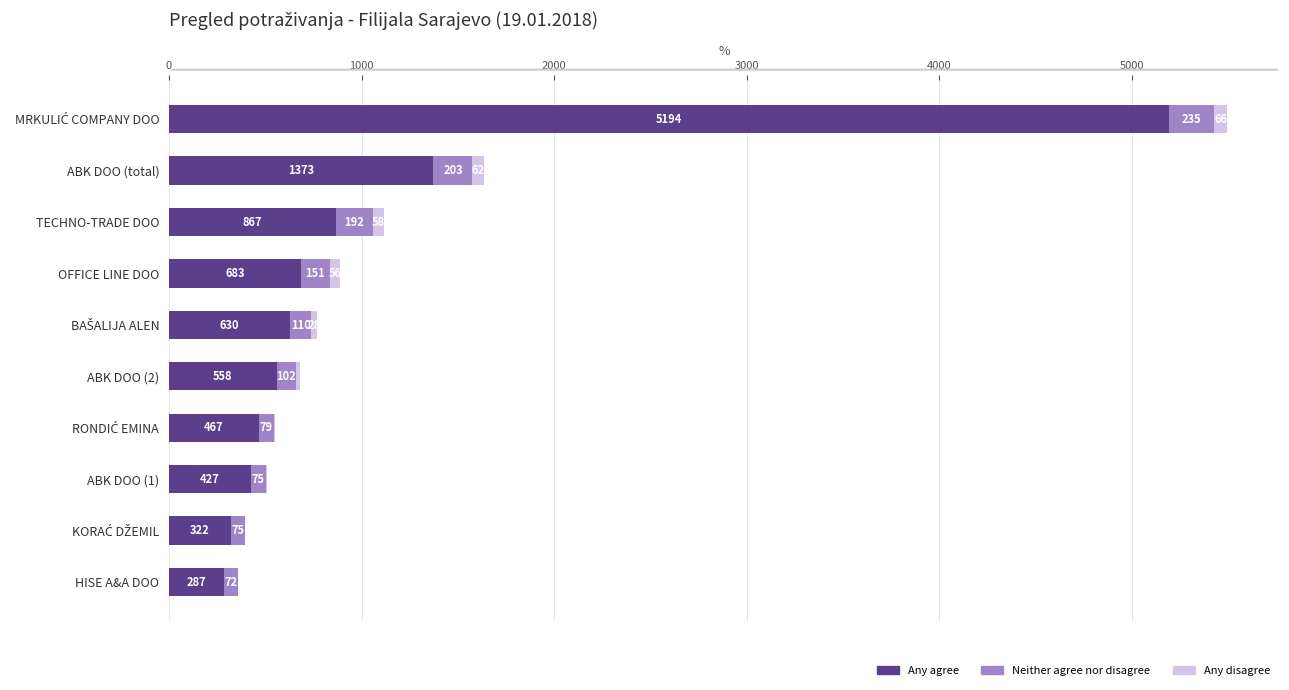

Is it true that Any agree equals 867.1 at TECHNO-TRADE DOO?

True